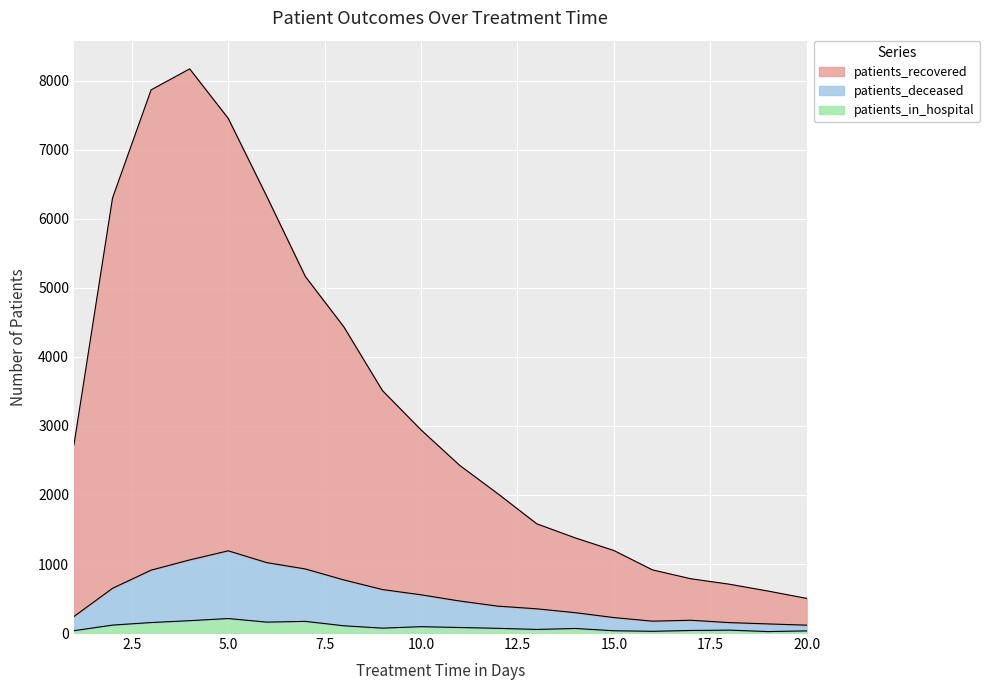

Which series has the largest range (max minus min)?

patients_recovered